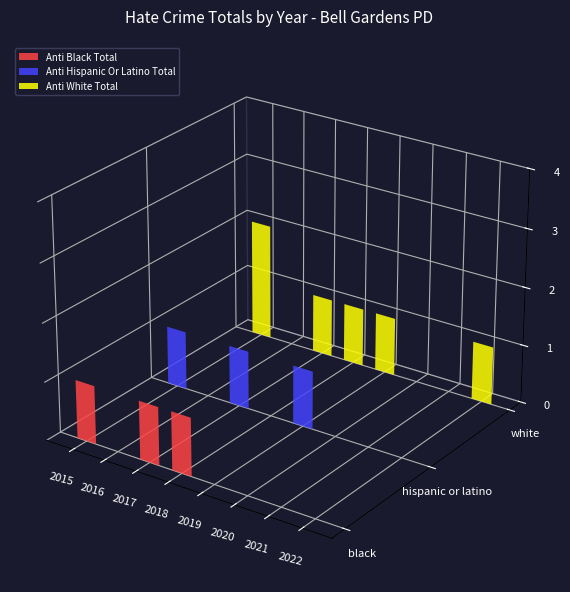

Is it true that anti_black_total equals 1 at 2018?

True